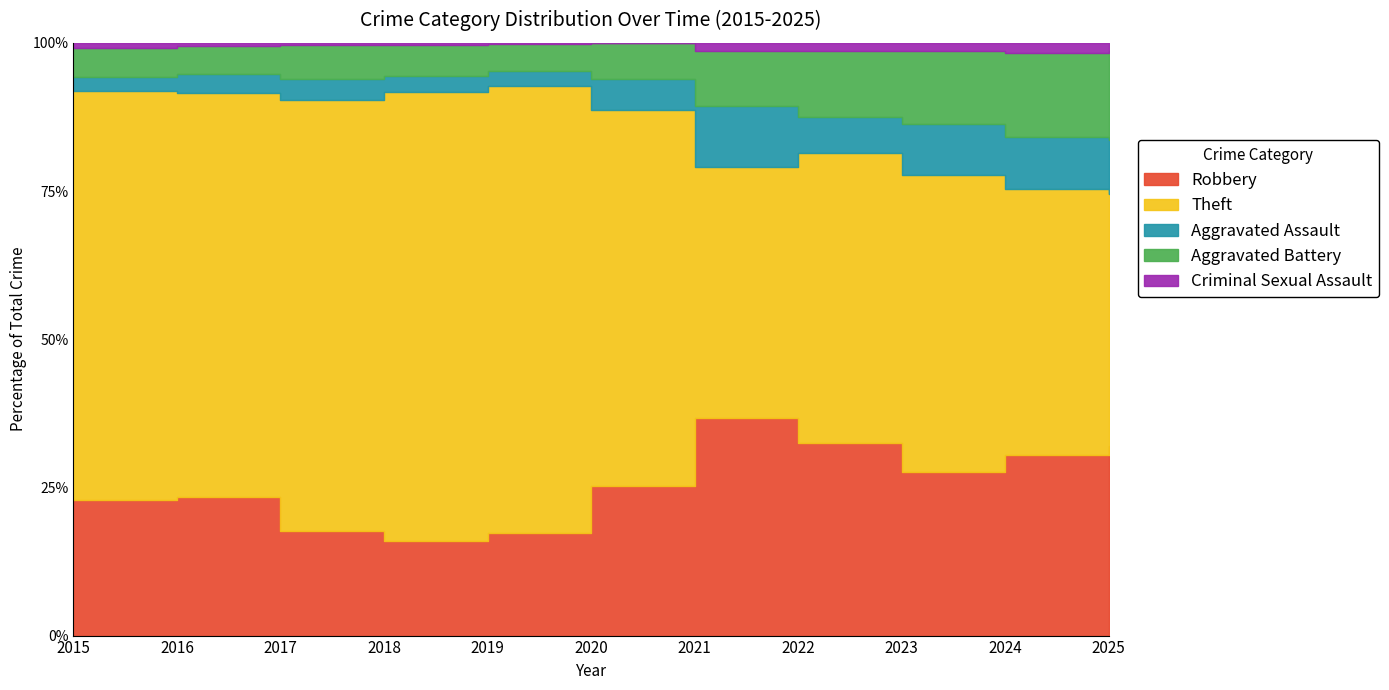

How many lines are shown in the chart?

5